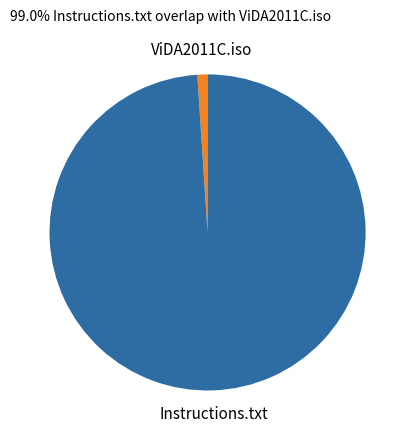

Is there a majority slice in this chart?

Yes